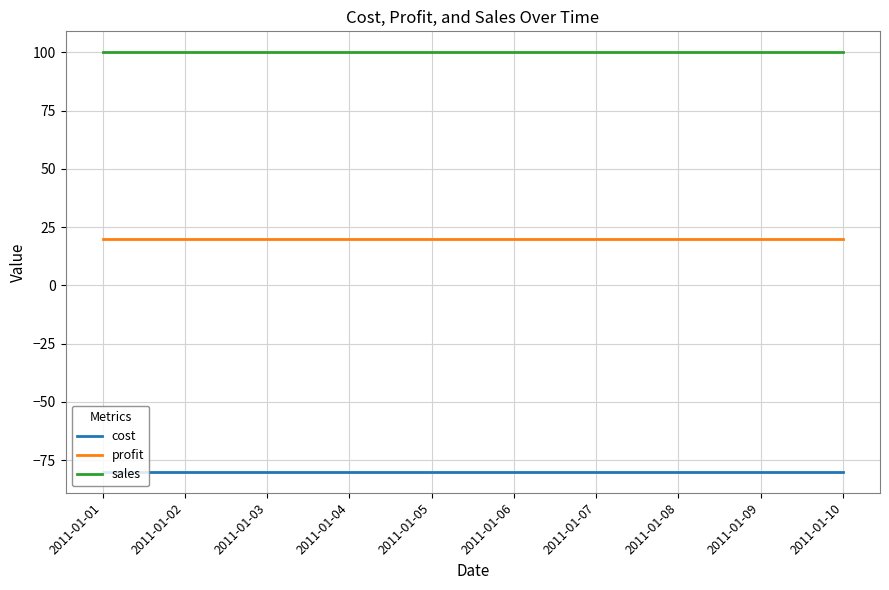

Reading left to right, what are all the values shown in this chart?

cost: -80	-80	-80	-80	-80	-80	-80	-80	-80	-80
profit: 20	20	20	20	20	20	20	20	20	20
sales: 100	100	100	100	100	100	100	100	100	100